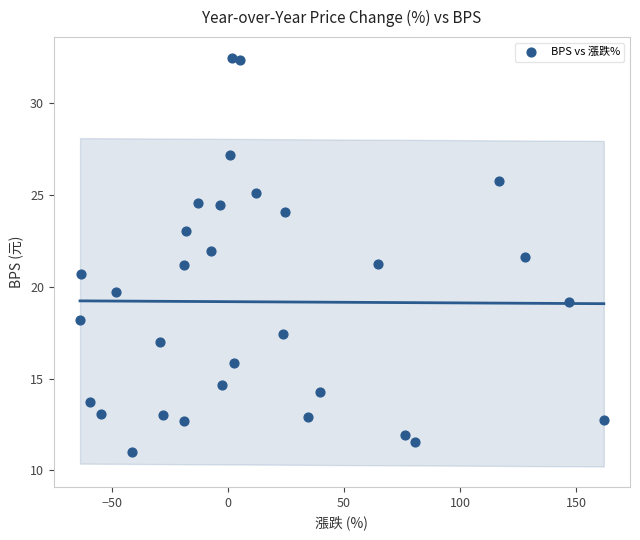

What is the range of X values (max minus min)?

225.9